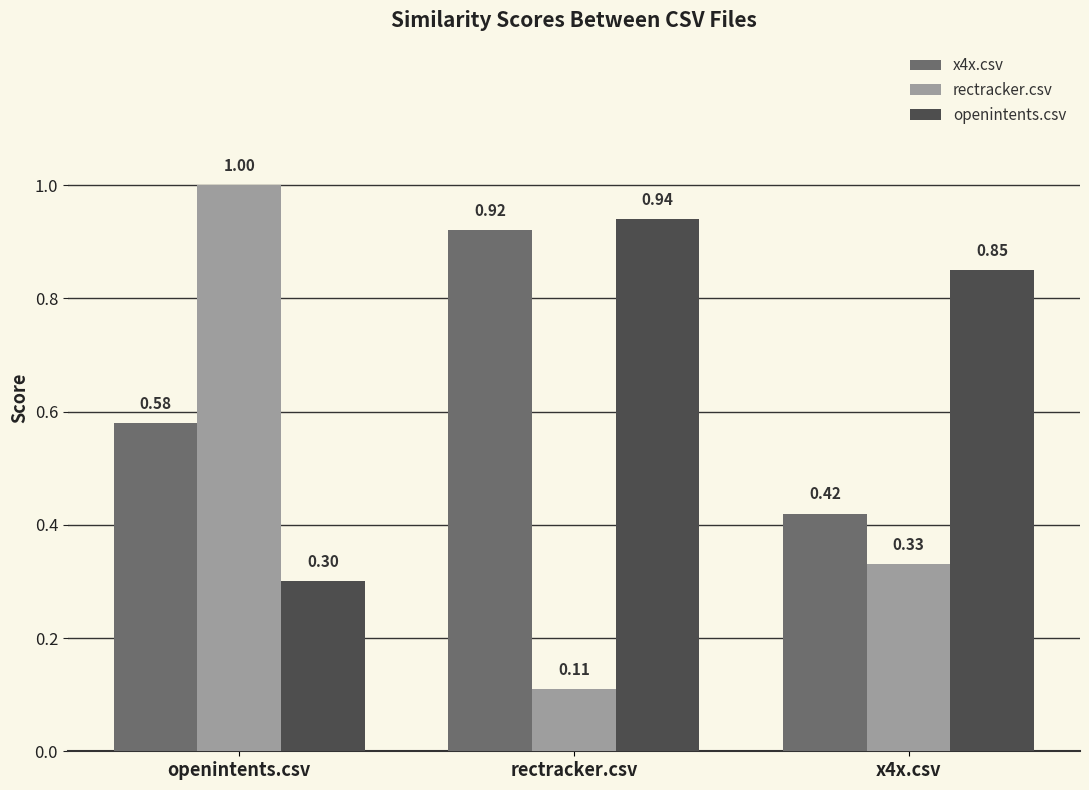

At which category is the sum across all series the highest?

rectracker.csv